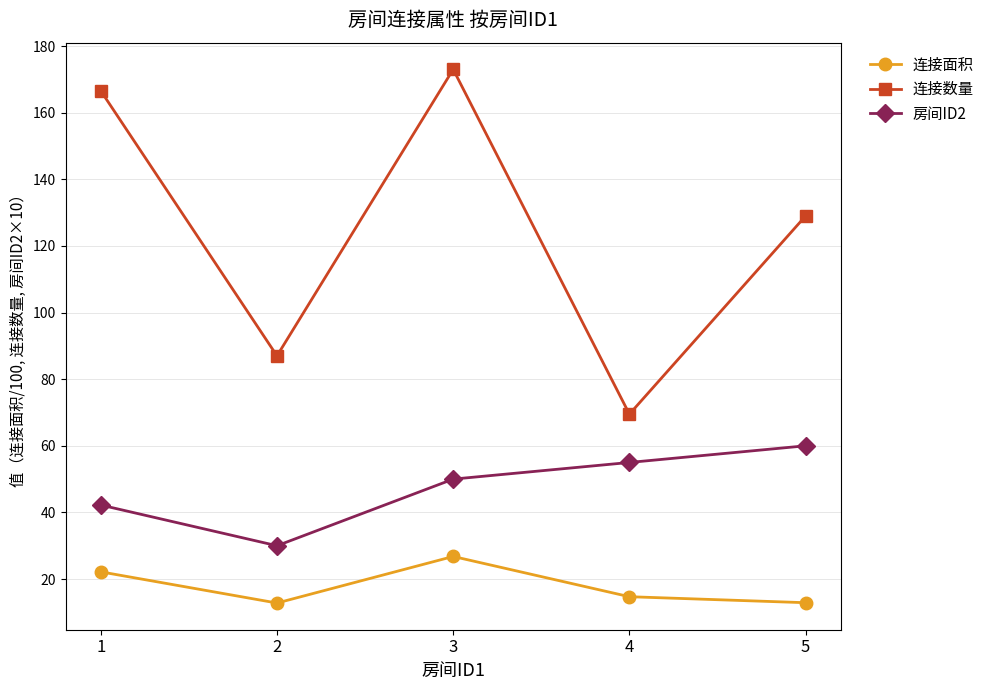

What is the smallest value displayed?

12.8